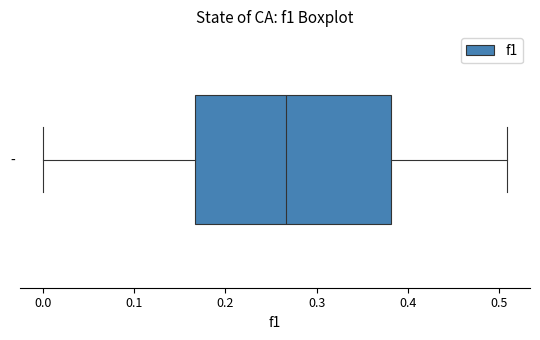

Read this box plot against the x-axis: the position of the median line, the range covered by the box, and the ends of both whiskers. The values are not printed on the chart, so give them approximately, as read against the axis.

median 0.27, box 0.17 to 0.38, whiskers 0.00 to 0.51